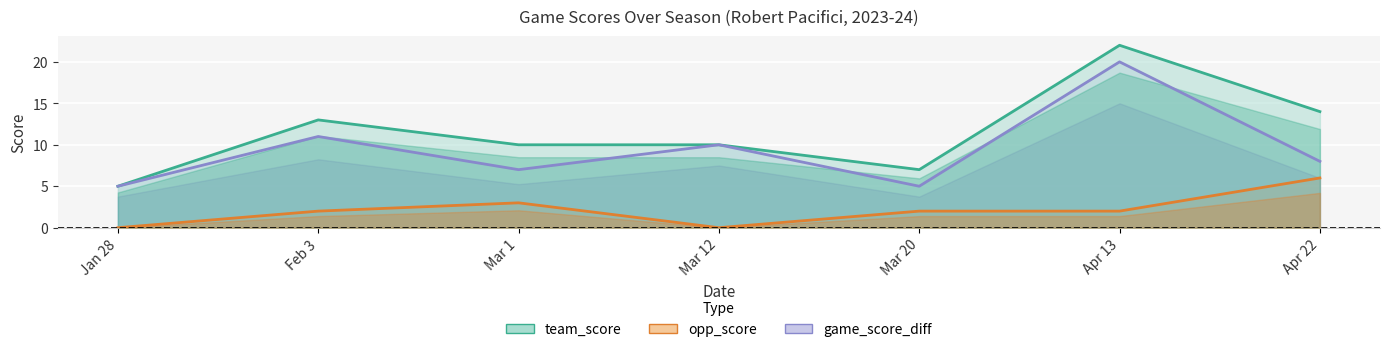

At how many categories does at least one series exceed 6?

6